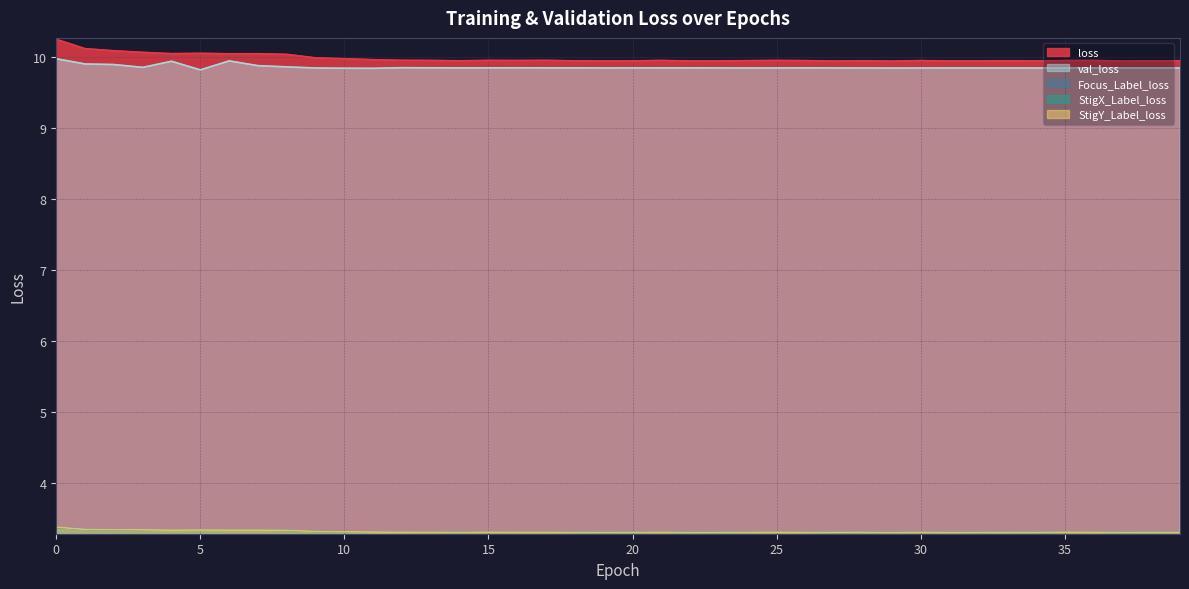

What is the total value across all series at 6?

30.0